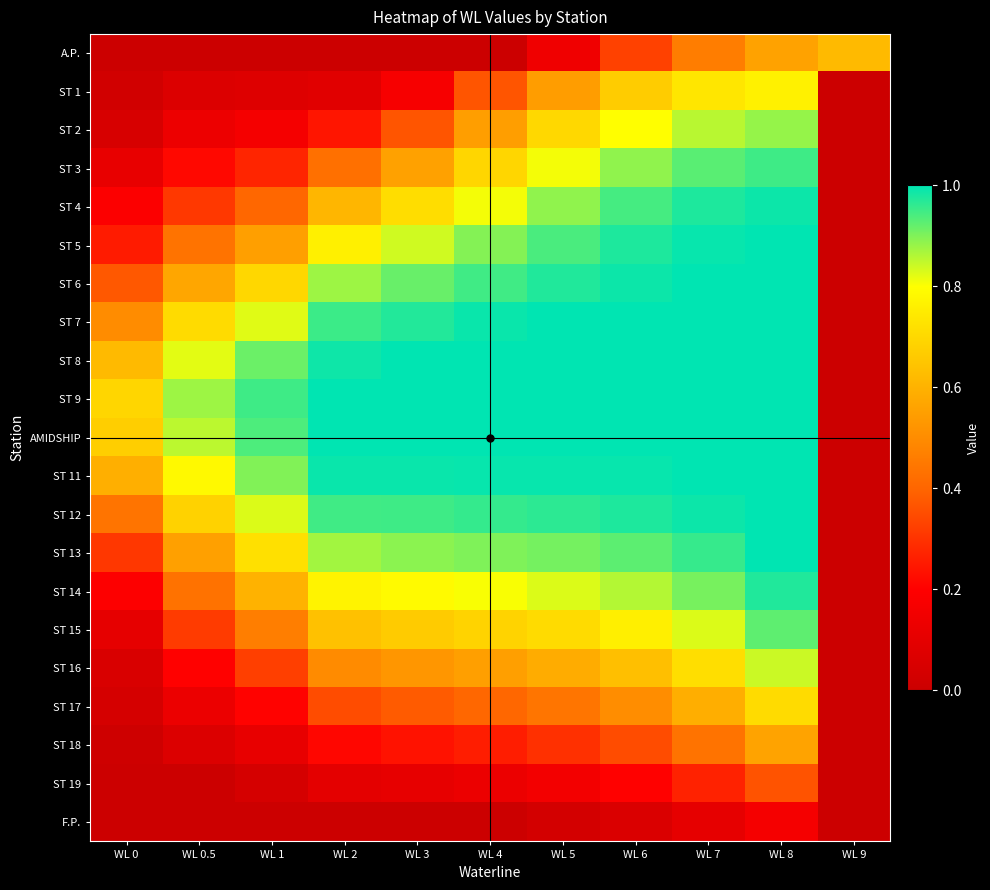

What is the difference between the highest and lowest values at WL 8?

0.8